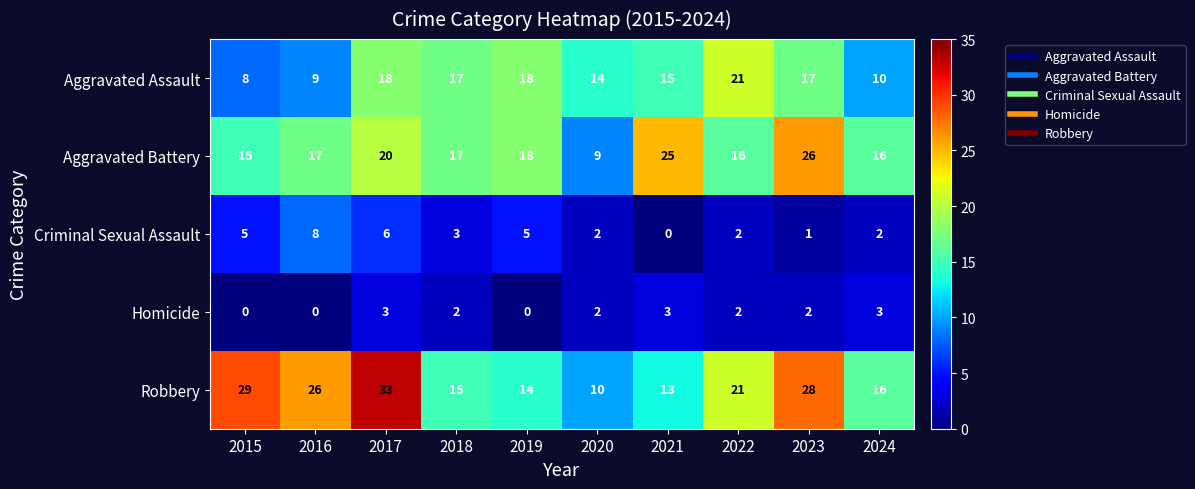

At how many categories does at least one series exceed 32?

1